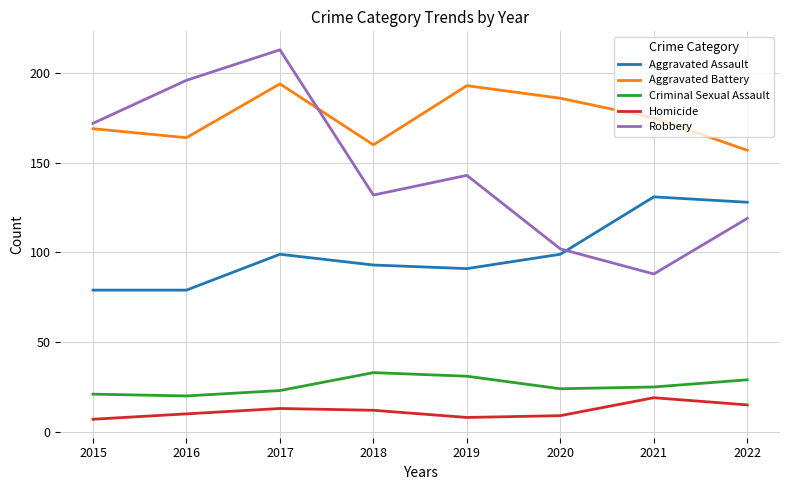

What is the greatest value displayed?

213